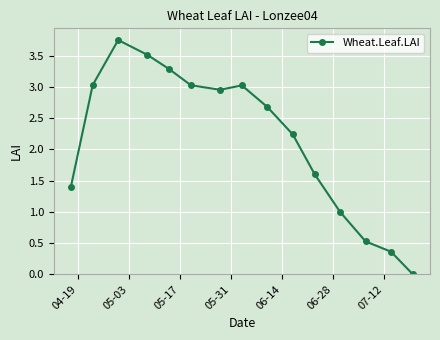

What is the value of the 4th point from the left?

3.5